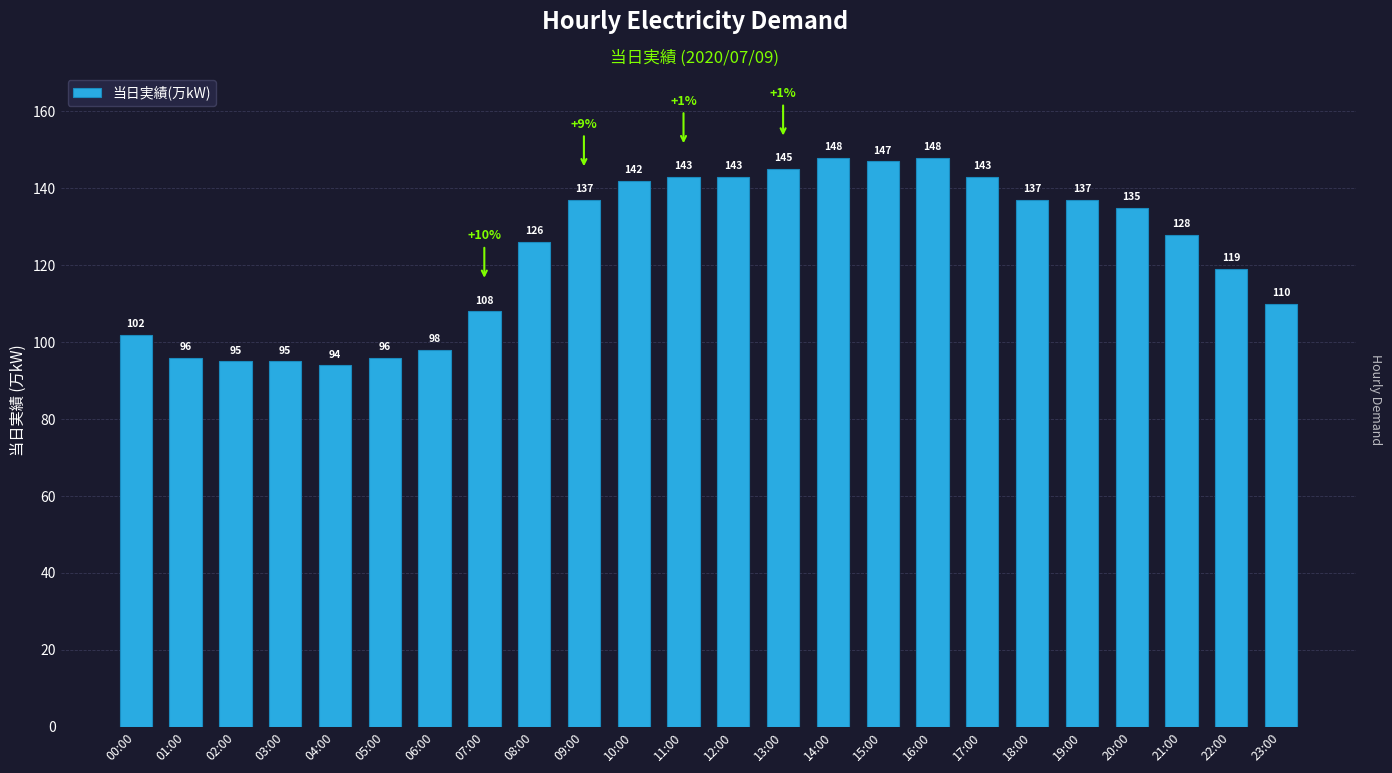

How many series are shown in this chart?

1